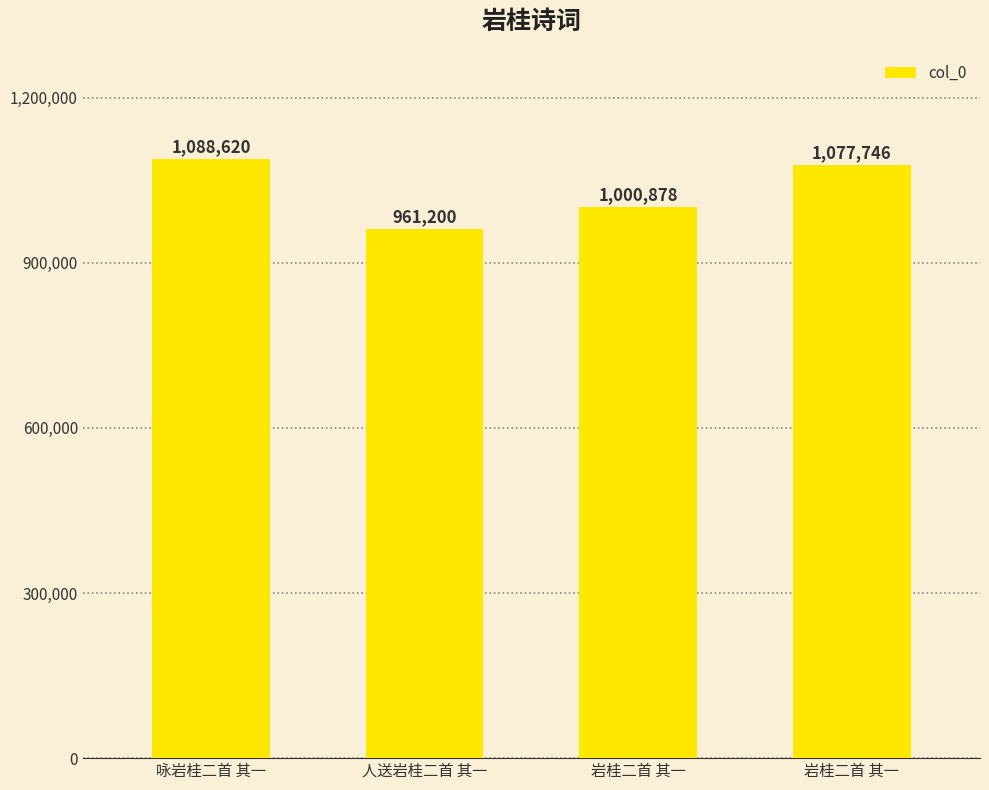

How many series are shown in this chart?

1